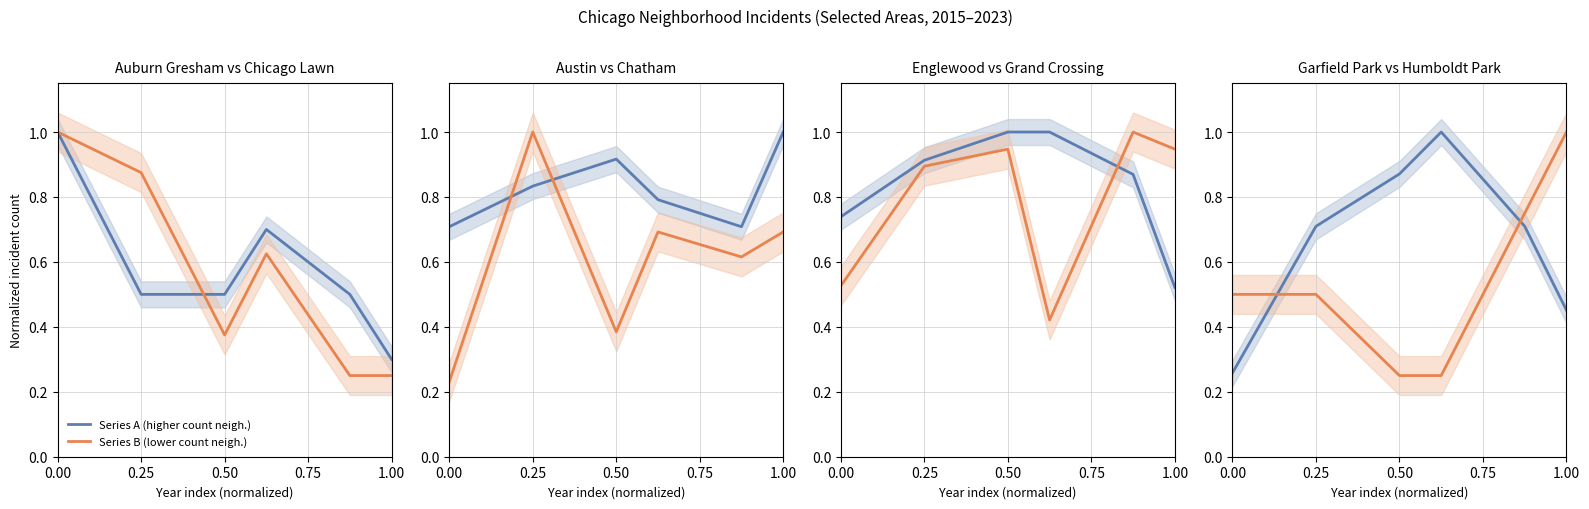

Count the Series B (lower count neigh.) values in the range 0 to 1.

6